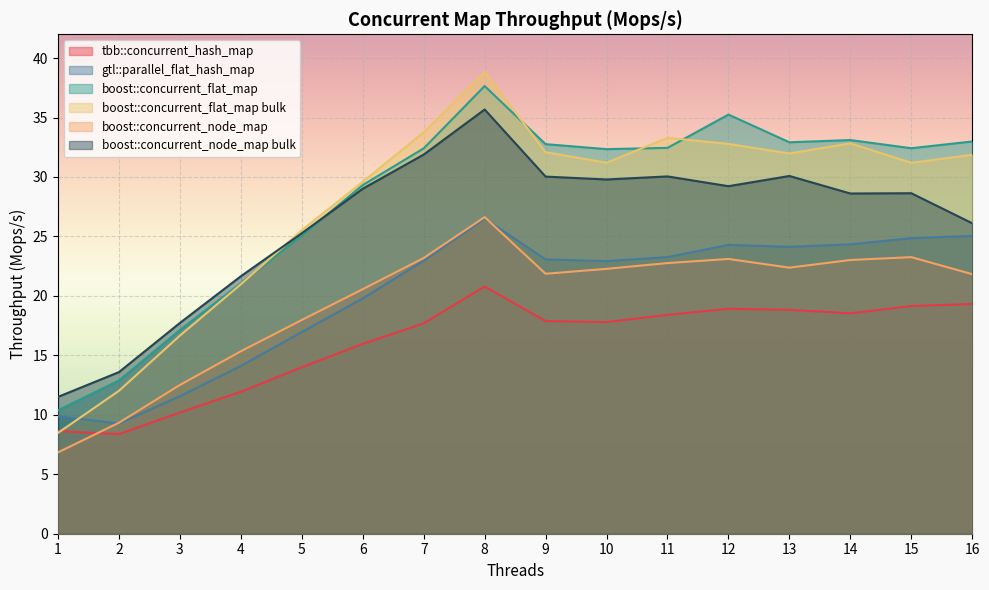

At which category is the sum across all series the highest?

8